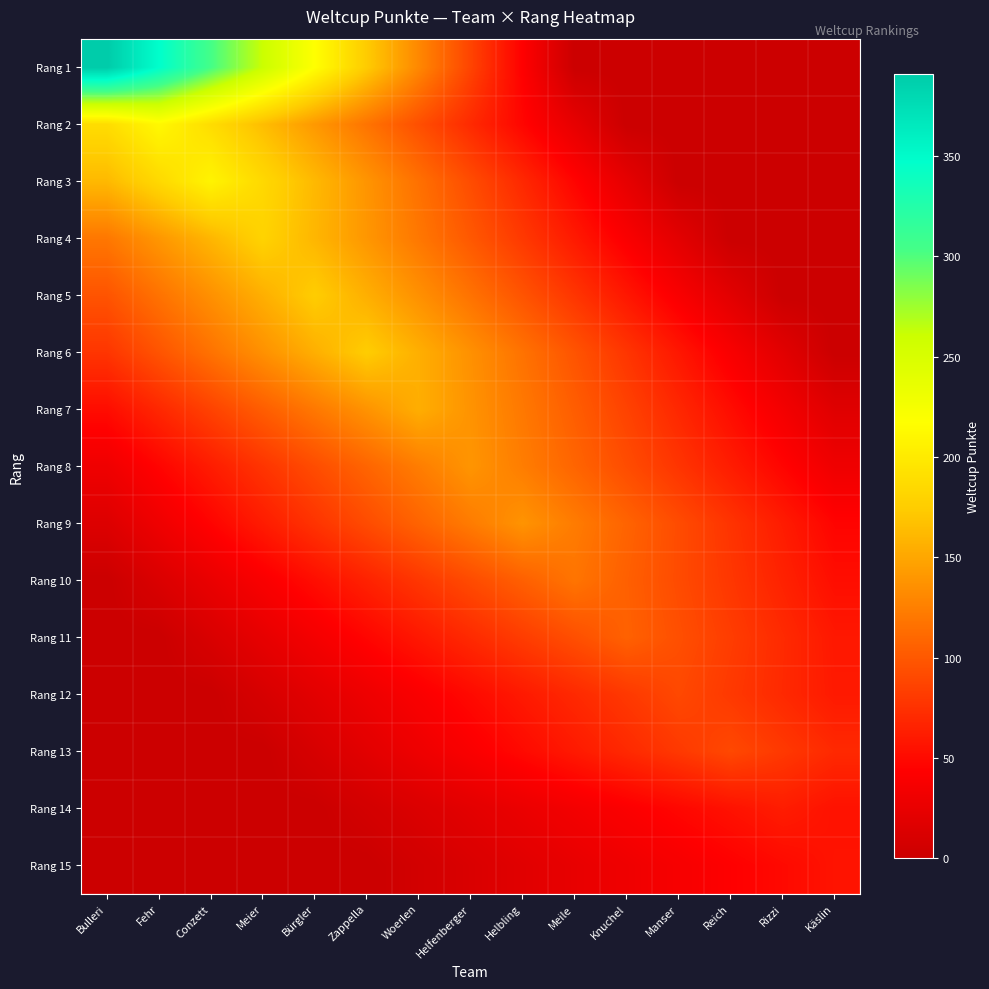

Reading left to right, transcribe all the data shown in this chart.

Rang 1: Bulleri=391.0	Fehr=347.6	Conzett=304.1	Meier=260.7	Bürgler=217.2	Zappella=173.8	Woerlen=130.3	Helfenberger=86.9	Helbling=43.4	Meile=0.0	Knuchel=0.0	Manser=0.0	Reich=0.0	Rizzi=0.0	Käslin=0.0
Rang 2: Bulleri=188.4	Fehr=212.0	Conzett=188.4	Meier=164.9	Bürgler=141.3	Zappella=117.8	Woerlen=94.2	Helfenberger=70.7	Helbling=47.1	Meile=23.6	Knuchel=0.0	Manser=0.0	Reich=0.0	Rizzi=0.0	Käslin=0.0
Rang 3: Bulleri=161.8	Fehr=184.9	Conzett=208.0	Meier=184.9	Bürgler=161.8	Zappella=138.7	Woerlen=115.6	Helfenberger=92.4	Helbling=69.3	Meile=46.2	Knuchel=23.1	Manser=0.0	Reich=0.0	Rizzi=0.0	Käslin=0.0
Rang 4: Bulleri=120.0	Fehr=140.0	Conzett=160.0	Meier=180.0	Bürgler=160.0	Zappella=140.0	Woerlen=120.0	Helfenberger=100.0	Helbling=80.0	Meile=60.0	Knuchel=40.0	Manser=20.0	Reich=0.0	Rizzi=0.0	Käslin=0.0
Rang 5: Bulleri=97.2	Fehr=116.7	Conzett=136.1	Meier=155.6	Bürgler=175.0	Zappella=155.6	Woerlen=136.1	Helfenberger=116.7	Helbling=97.2	Meile=77.8	Knuchel=58.3	Manser=38.9	Reich=19.4	Rizzi=0.0	Käslin=0.0
Rang 6: Bulleri=77.8	Fehr=97.2	Conzett=116.7	Meier=136.1	Bürgler=155.6	Zappella=175.0	Woerlen=155.6	Helfenberger=136.1	Helbling=116.7	Meile=97.2	Knuchel=77.8	Manser=58.3	Reich=38.9	Rizzi=19.4	Käslin=0.0
Rang 7: Bulleri=51.7	Fehr=68.9	Conzett=86.1	Meier=103.3	Bürgler=120.6	Zappella=137.8	Woerlen=155.0	Helfenberger=137.8	Helbling=120.6	Meile=103.3	Knuchel=86.1	Manser=68.9	Reich=51.7	Rizzi=34.4	Käslin=17.2
Rang 8: Bulleri=30.9	Fehr=46.3	Conzett=61.8	Meier=77.2	Bürgler=92.7	Zappella=108.1	Woerlen=123.6	Helfenberger=139.0	Helbling=123.6	Meile=108.1	Knuchel=92.7	Manser=77.2	Reich=61.8	Rizzi=46.3	Käslin=30.9
Rang 9: Bulleri=15.3	Fehr=30.7	Conzett=46.0	Meier=61.3	Bürgler=76.7	Zappella=92.0	Woerlen=107.3	Helfenberger=122.7	Helbling=138.0	Meile=122.7	Knuchel=107.3	Manser=92.0	Reich=76.7	Rizzi=61.3	Käslin=46.0
Rang 10: Bulleri=0.0	Fehr=13.1	Conzett=26.2	Meier=39.3	Bürgler=52.4	Zappella=65.6	Woerlen=78.7	Helfenberger=91.8	Helbling=104.9	Meile=118.0	Knuchel=104.9	Manser=91.8	Reich=78.7	Rizzi=65.6	Käslin=52.4
Rang 11: Bulleri=0.0	Fehr=0.0	Conzett=11.8	Meier=23.6	Bürgler=35.3	Zappella=47.1	Woerlen=58.9	Helfenberger=70.7	Helbling=82.4	Meile=94.2	Knuchel=106.0	Manser=94.2	Reich=82.4	Rizzi=70.7	Käslin=58.9
Rang 12: Bulleri=0.0	Fehr=0.0	Conzett=0.0	Meier=10.0	Bürgler=20.0	Zappella=30.0	Woerlen=40.0	Helfenberger=50.0	Helbling=60.0	Meile=70.0	Knuchel=80.0	Manser=90.0	Reich=80.0	Rizzi=70.0	Käslin=60.0
Rang 13: Bulleri=0.0	Fehr=0.0	Conzett=0.0	Meier=0.0	Bürgler=10.0	Zappella=20.0	Woerlen=30.0	Helfenberger=40.0	Helbling=50.0	Meile=60.0	Knuchel=70.0	Manser=80.0	Reich=90.0	Rizzi=80.0	Käslin=70.0
Rang 14: Bulleri=0.0	Fehr=0.0	Conzett=0.0	Meier=0.0	Bürgler=0.0	Zappella=6.9	Woerlen=13.8	Helfenberger=20.7	Helbling=27.6	Meile=34.4	Knuchel=41.3	Manser=48.2	Reich=55.1	Rizzi=62.0	Käslin=55.1
Rang 15: Bulleri=0.0	Fehr=0.0	Conzett=0.0	Meier=0.0	Bürgler=0.0	Zappella=0.0	Woerlen=6.2	Helfenberger=12.4	Helbling=18.7	Meile=24.9	Knuchel=31.1	Manser=37.3	Reich=43.6	Rizzi=49.8	Käslin=56.0